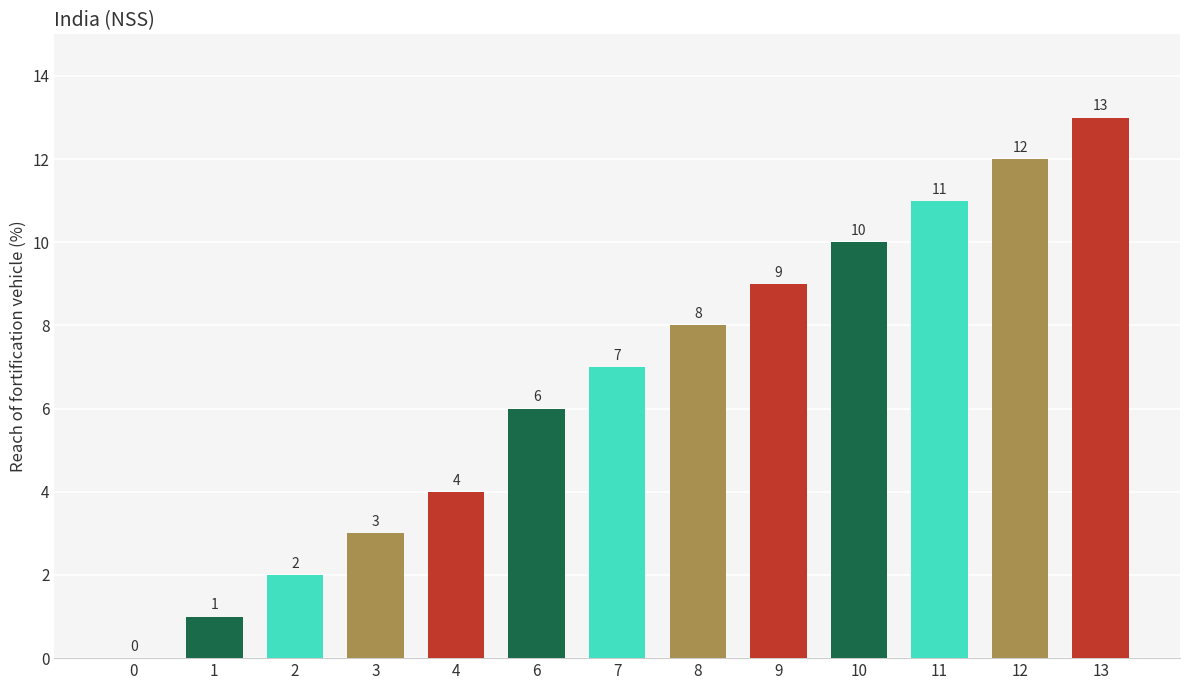

The chart shows a value of 6 at 4. True or false?

False